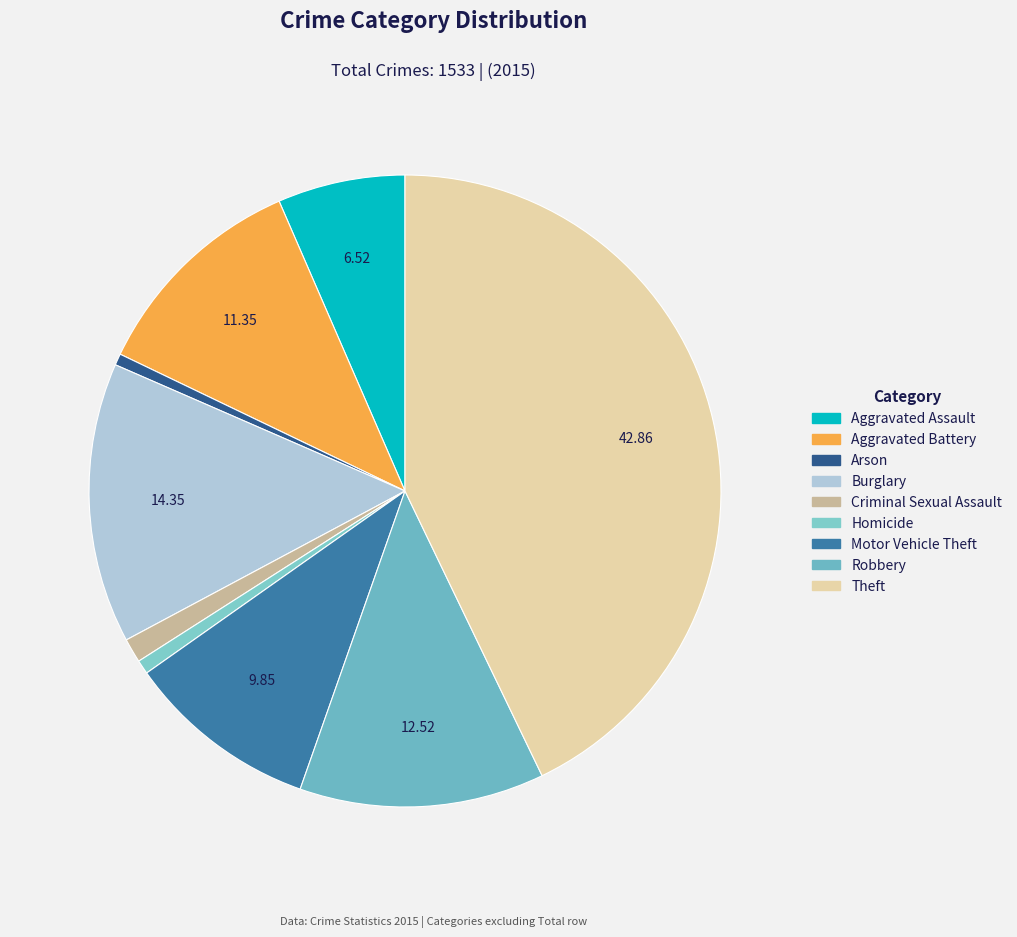

Approximately how many times larger is the value at Burglary compared to Theft?

0.3